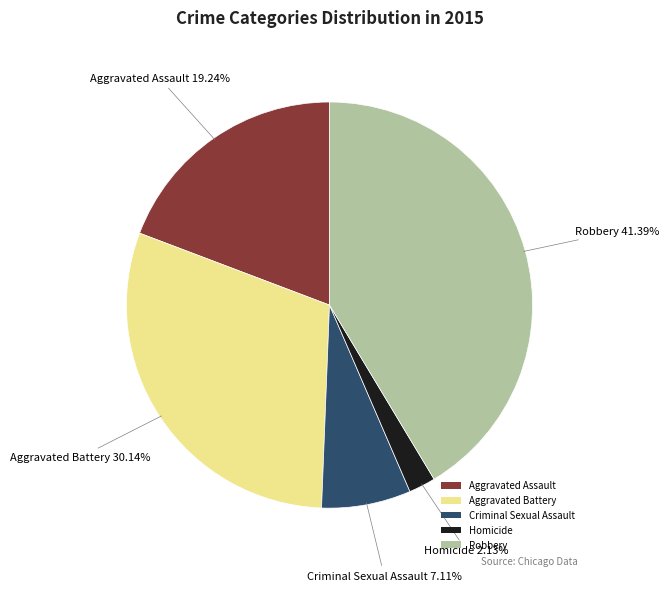

Does any single category account for the majority?

No